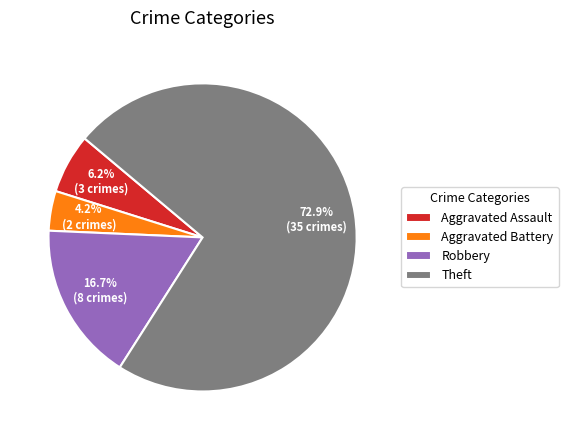

How many segments does this pie chart have?

4